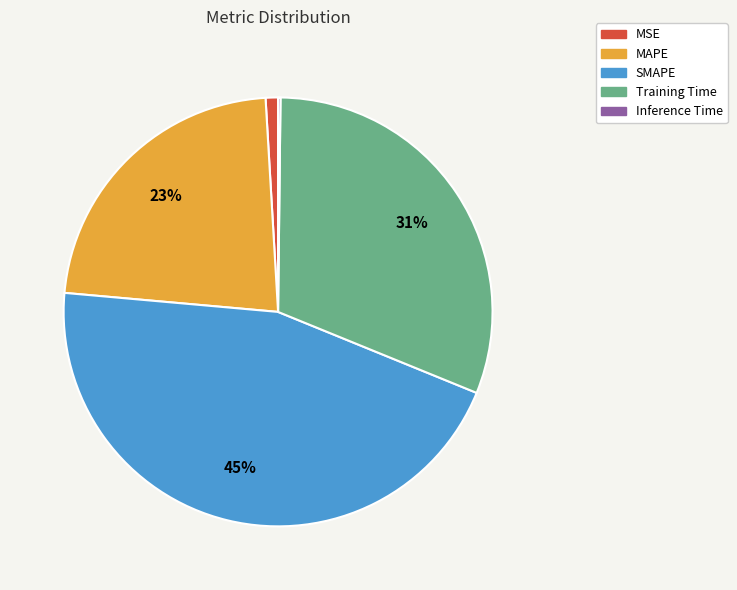

What percentage is the MAPE slice, to the nearest percent?

23%